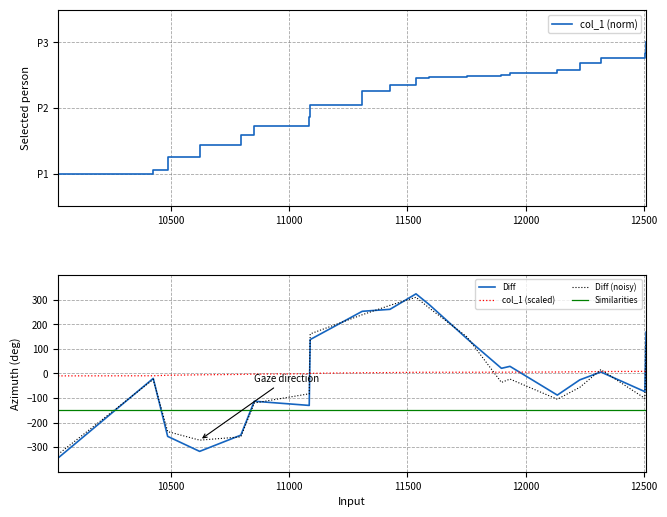

True or false: col_1 (scaled) and Similarities intersect in this chart.

False